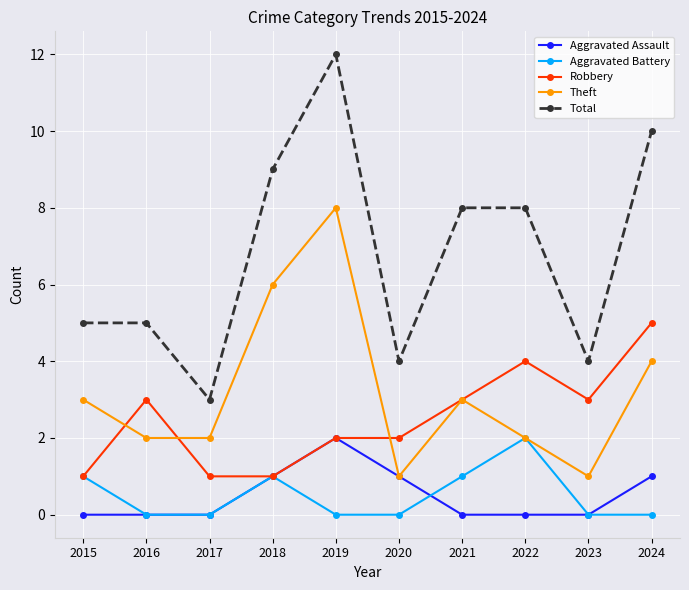

True or false: Total and Theft intersect in this chart.

False